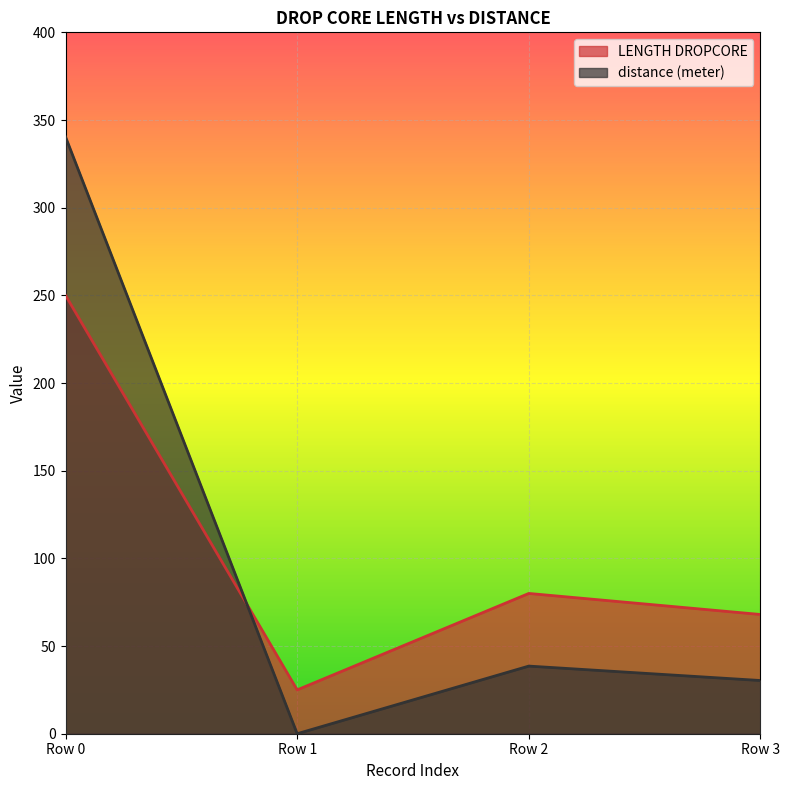

What is the sum of the distance (meter) values at Row 3 and Row 2?

68.9